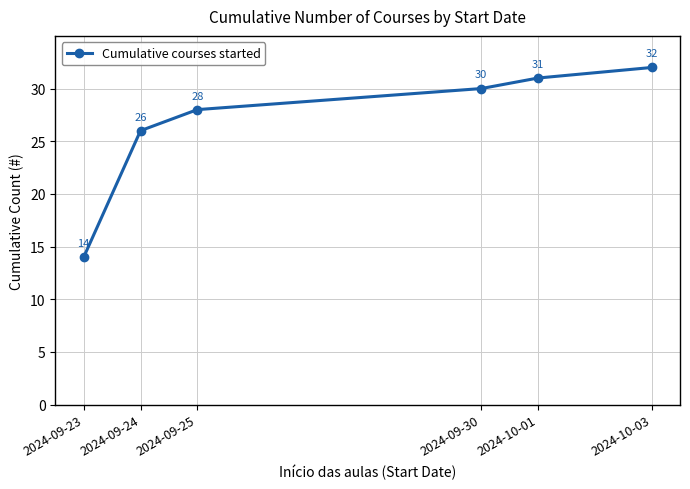

Approximately how many times larger is the value at 2024-10-01 compared to 2024-09-23?

2.2